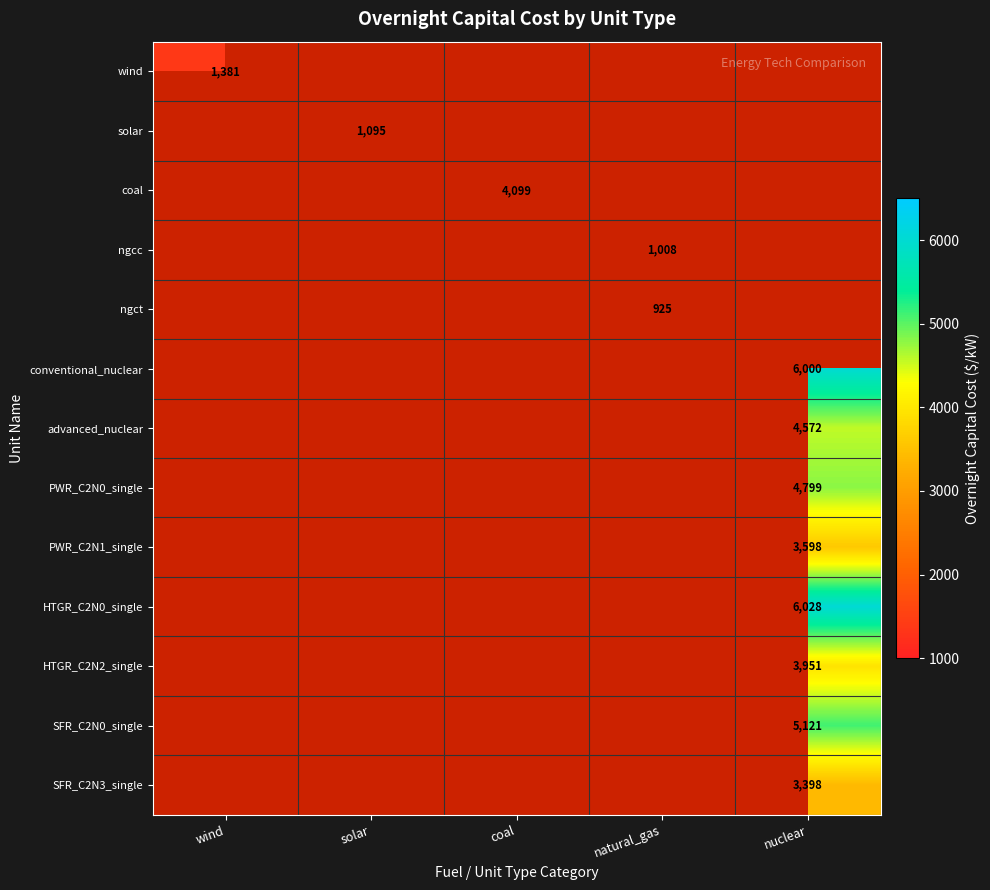

The value of conventional_nuclear at nuclear is 1787. True or false?

False